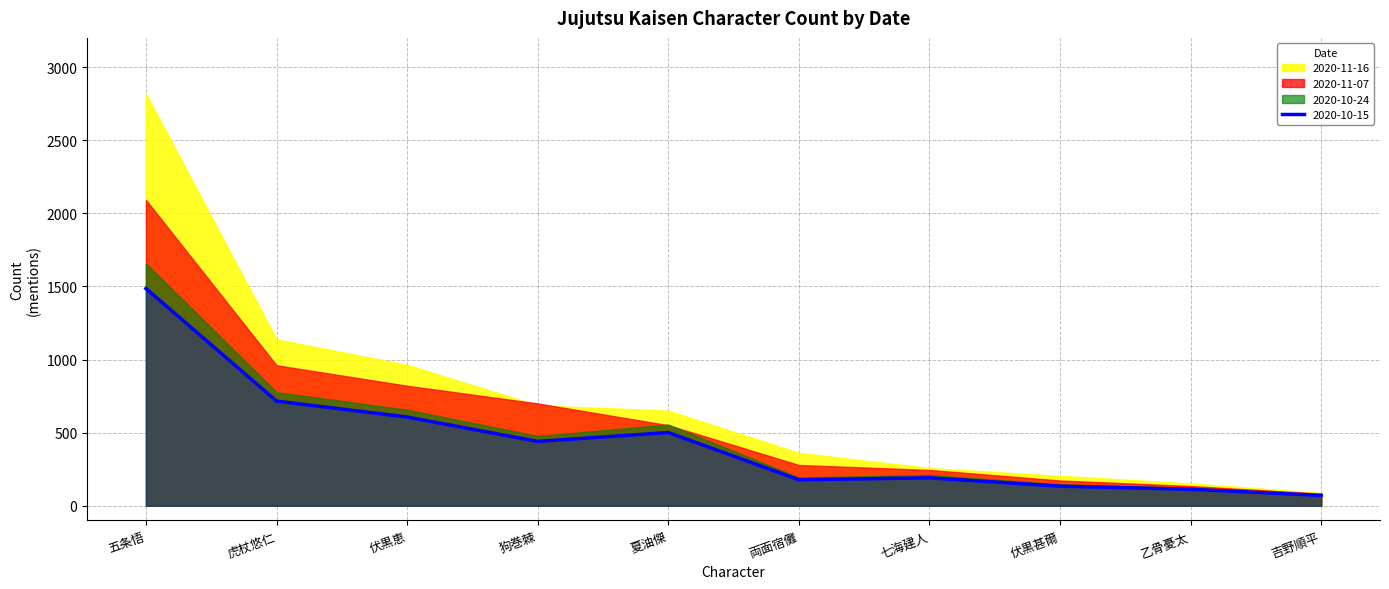

Does the chart have visible grid lines?

Yes